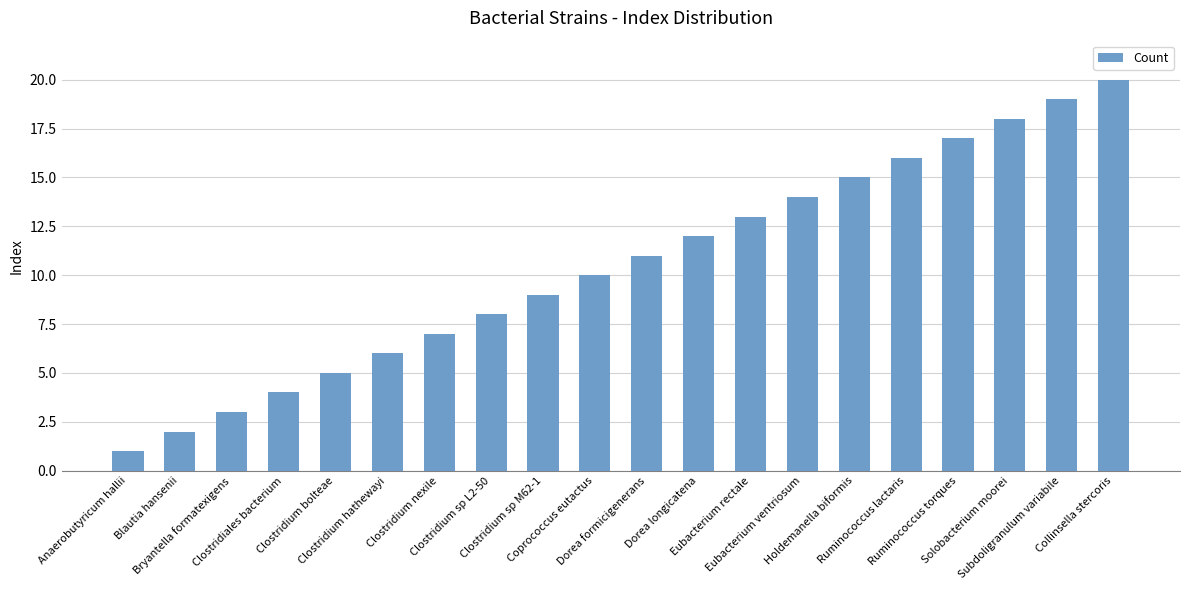

Between Collinsella stercoris and Subdoligranulum variabile, which is larger?

Collinsella stercoris